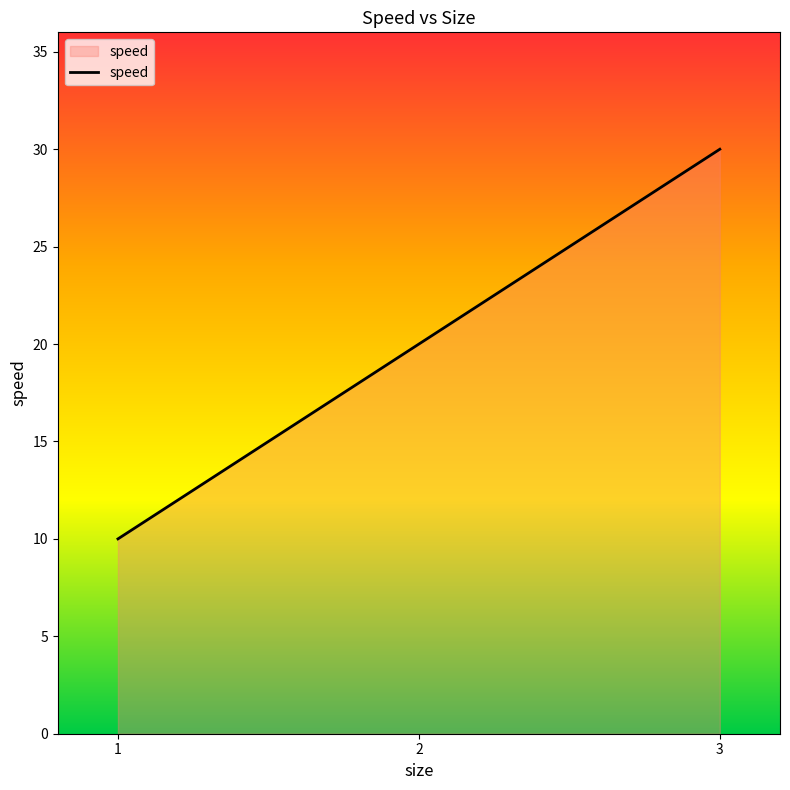

Where is the data nearest to the value 20?

2